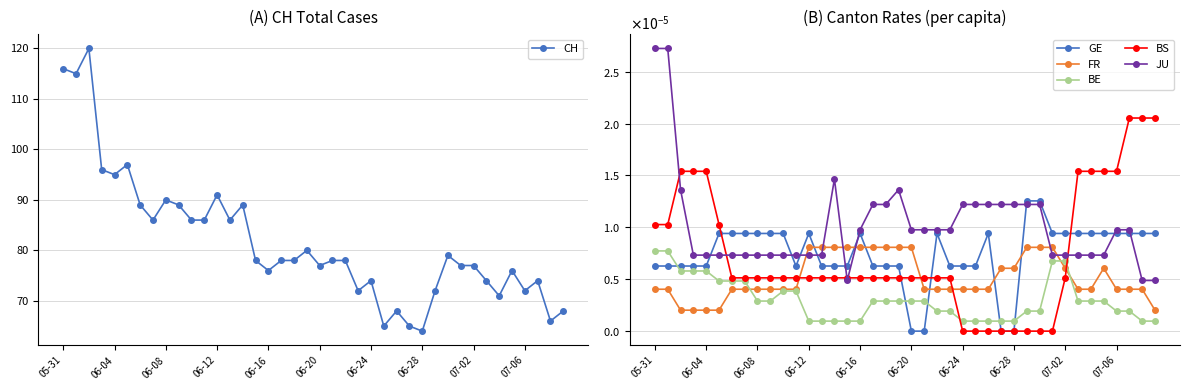

What are all the series names shown in the legend?

CH, GE, FR, BE, BS, JU